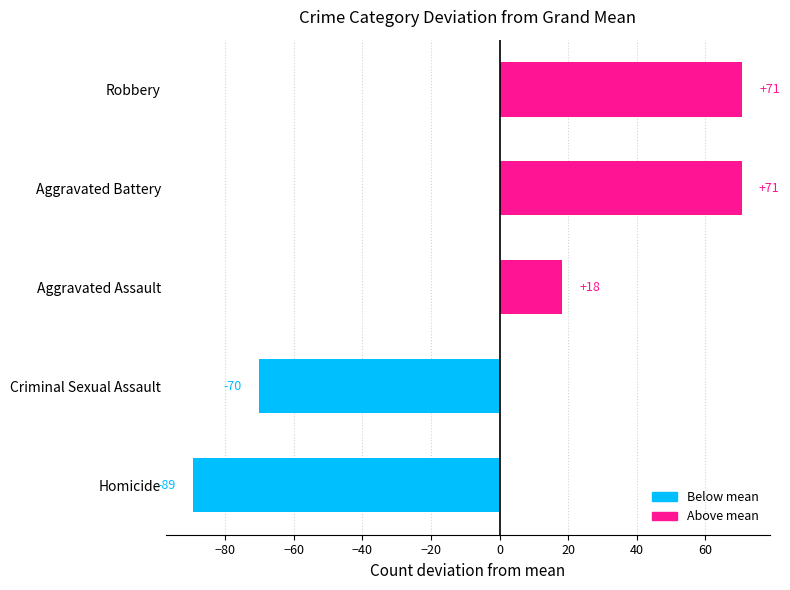

Is it true that the value at Robbery is 70.8?

True